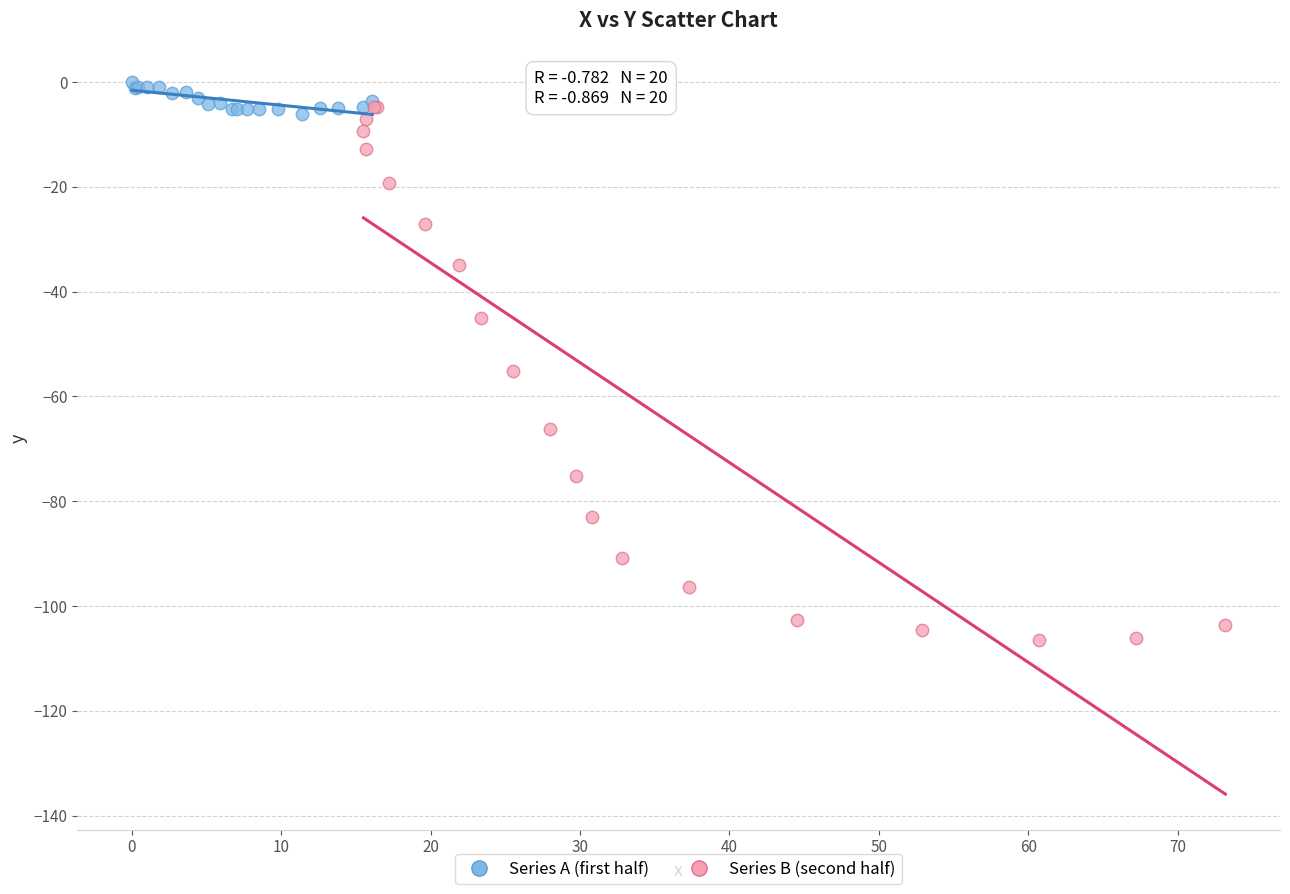

Which series contains the lowest Y value?

Series B (second half)